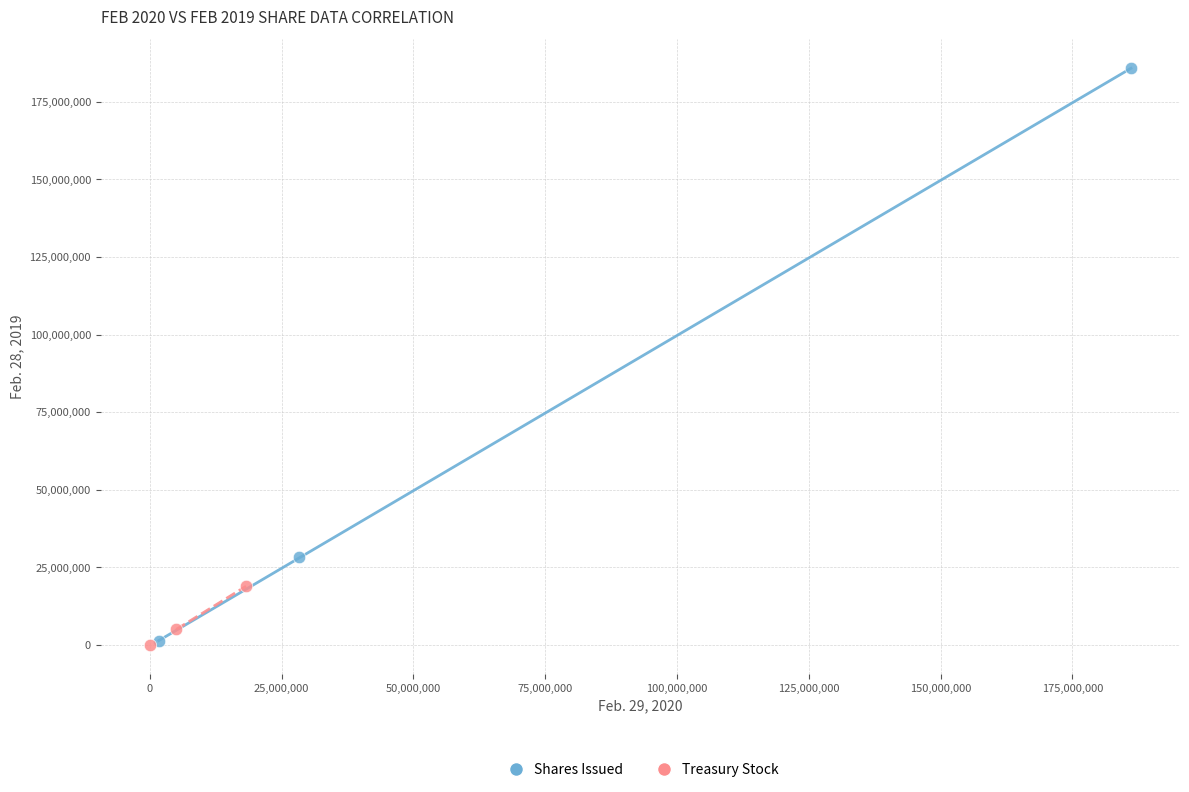

Which series contains the highest Y value?

Shares Issued